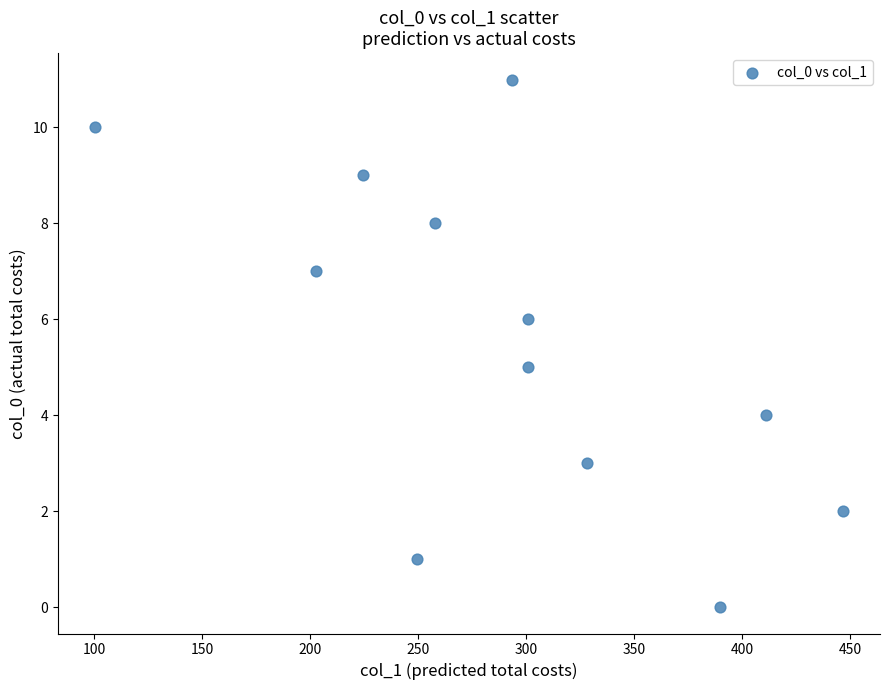

What is the average Y value?

6